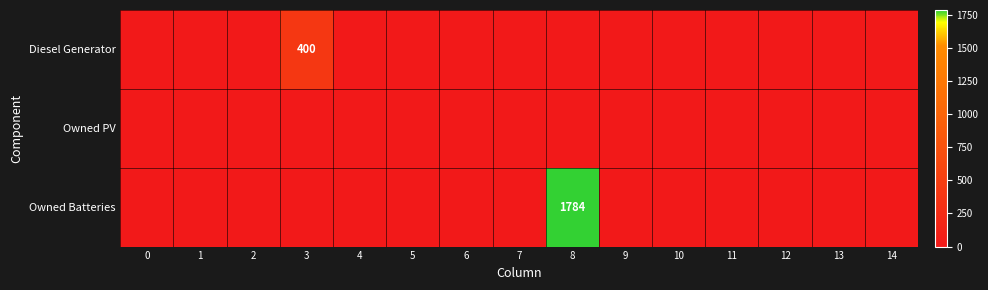

What is the maximum value for Diesel Generator?

400